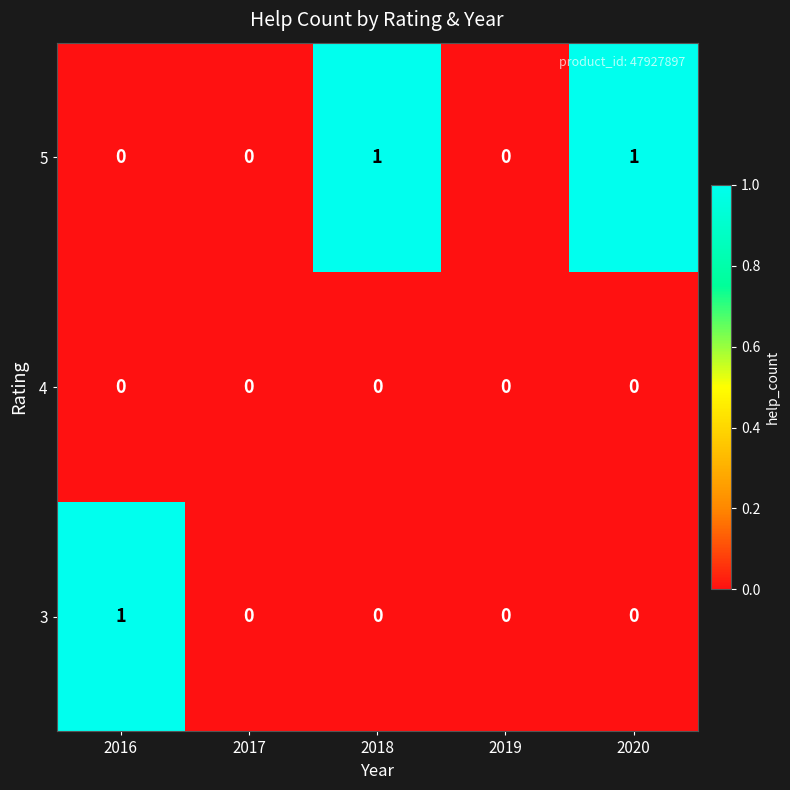

Which series has the largest total across all categories?

5